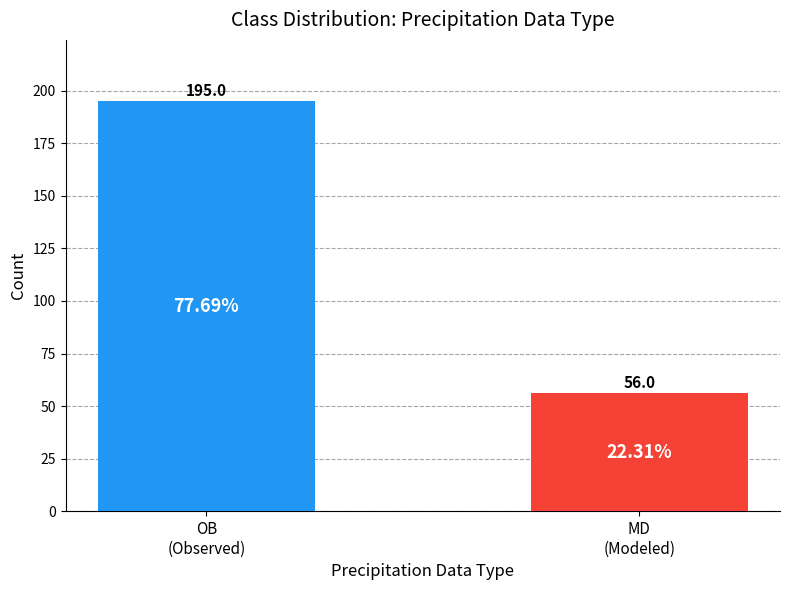

What is the average value?

126